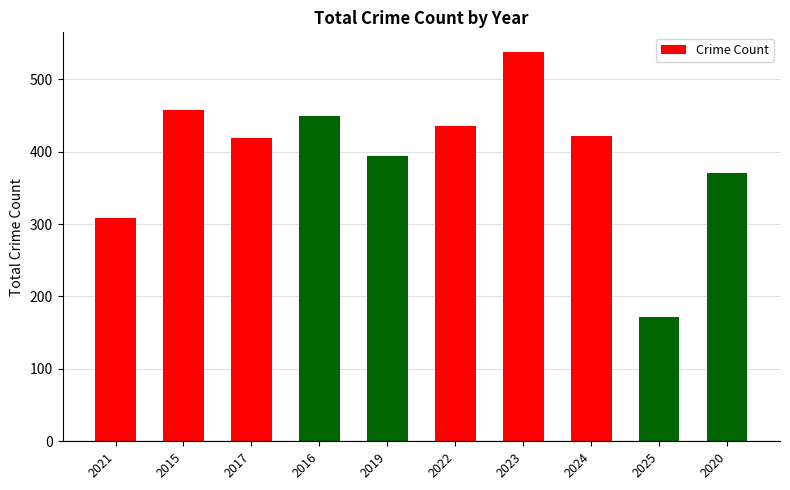

Between 2020 and 2016, which is larger?

2016